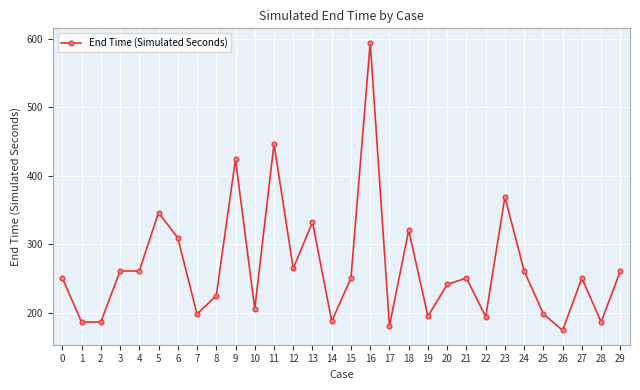

What is the value of the 23rd point from the left?

194.3